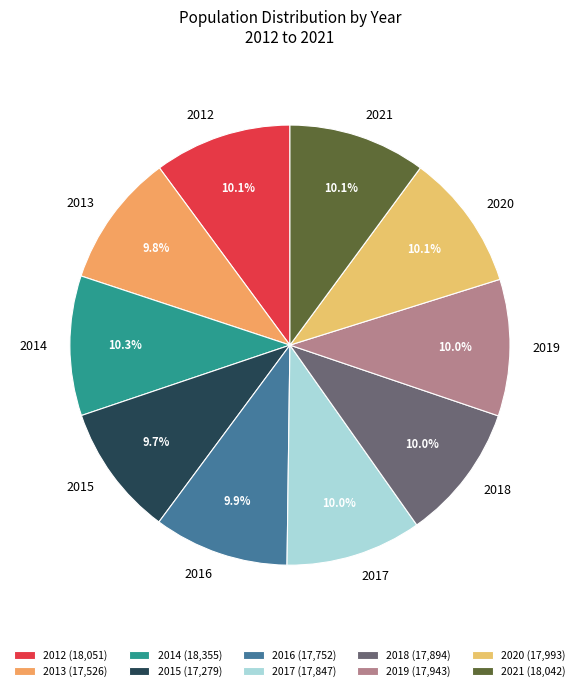

Count the number of slices in the pie.

10